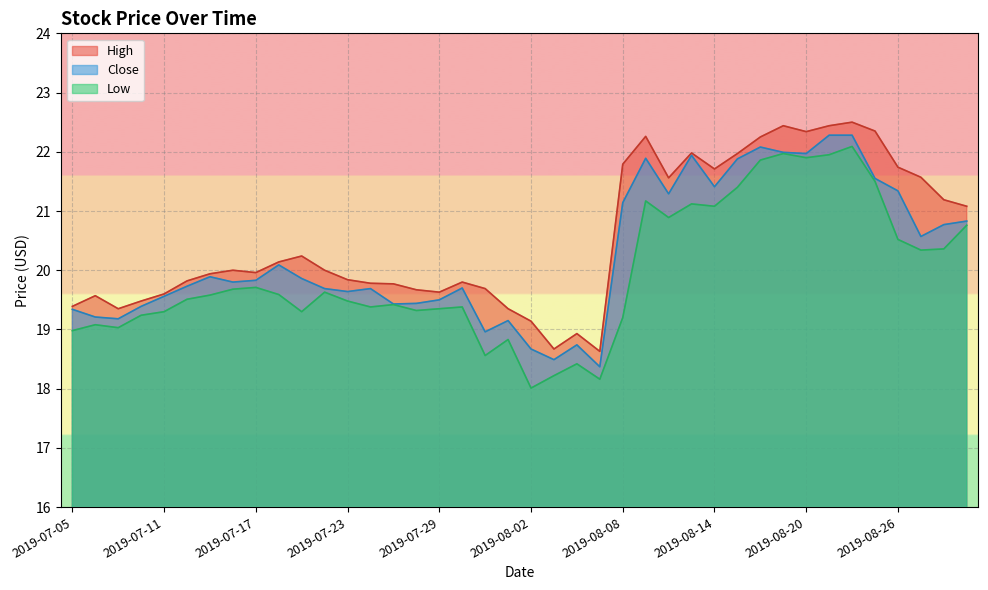

At which category does High reach its first local valley?

2019-07-09